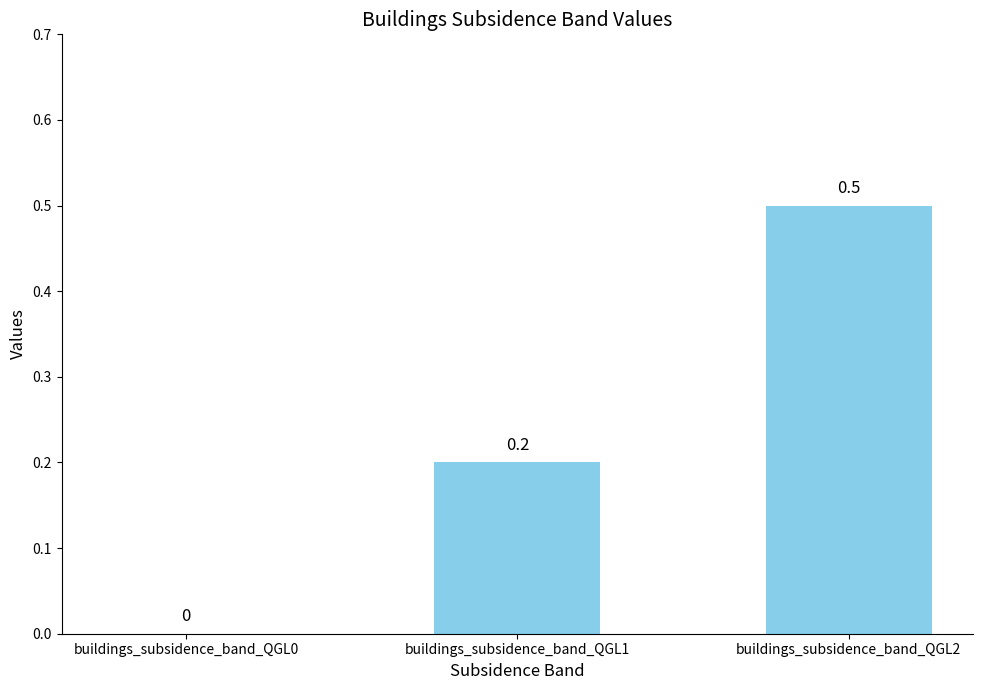

How many series are shown in this chart?

1